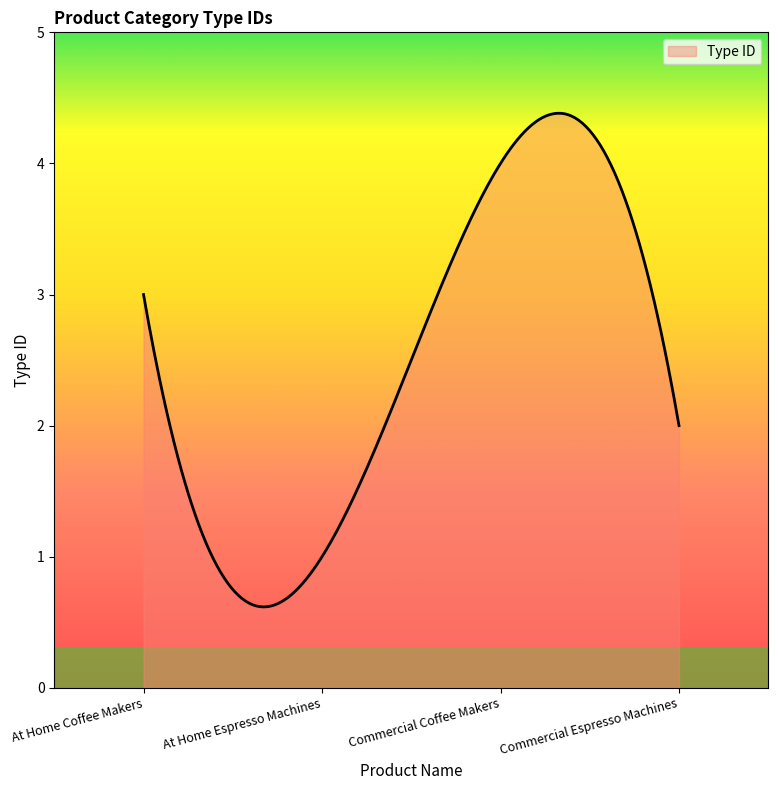

What is the difference between the maximum and minimum values?

3.8